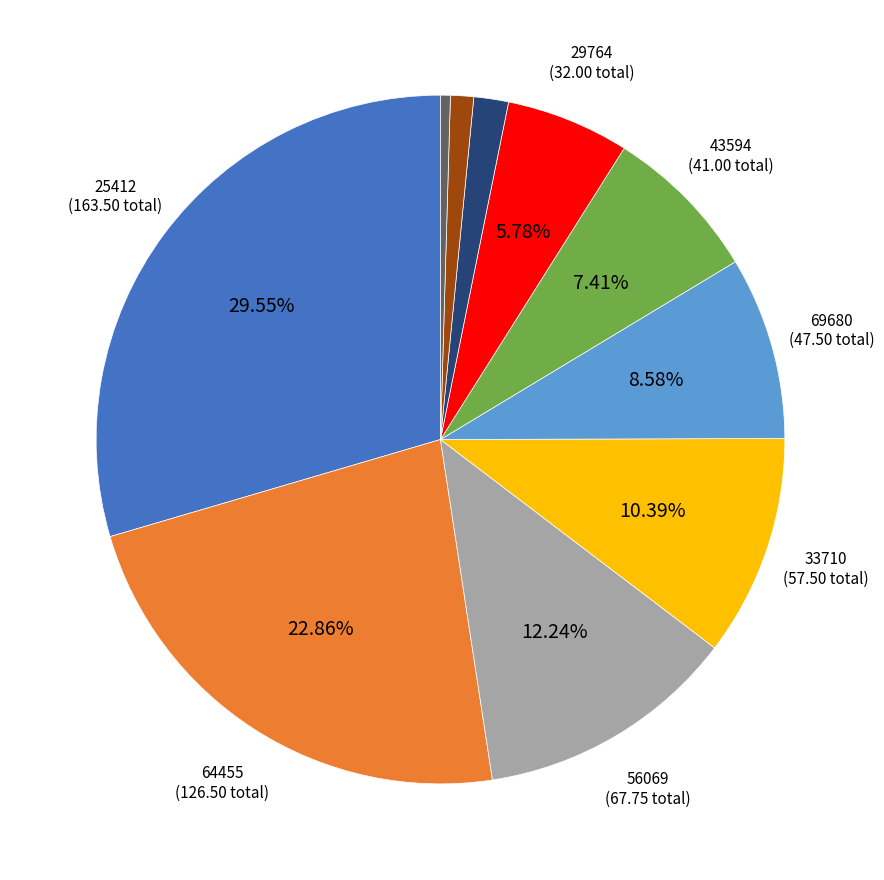

Does any single category account for the majority?

No